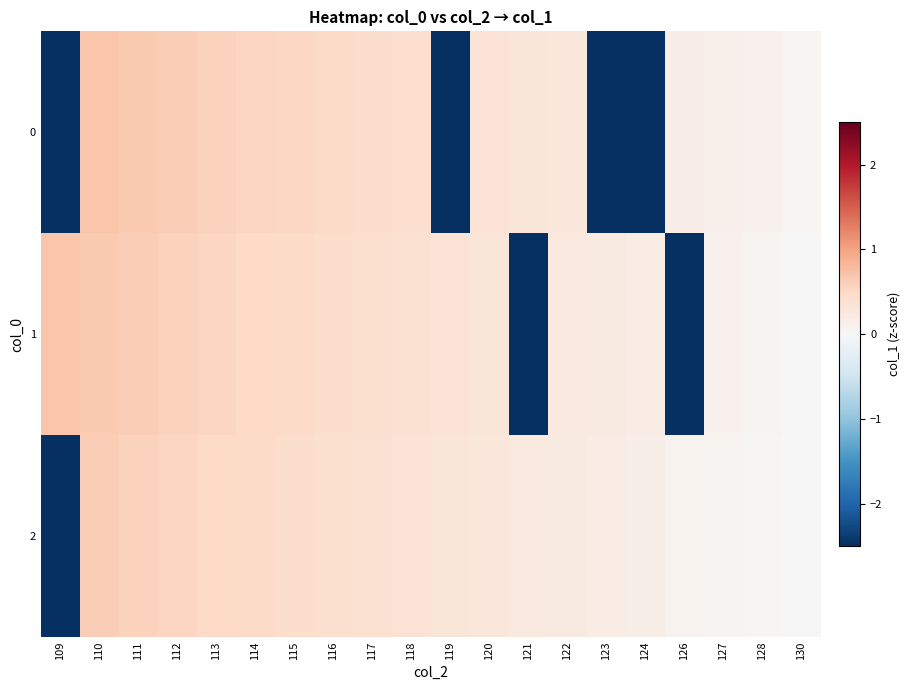

Between 119 and 127, which series saw the biggest shift?

row_0